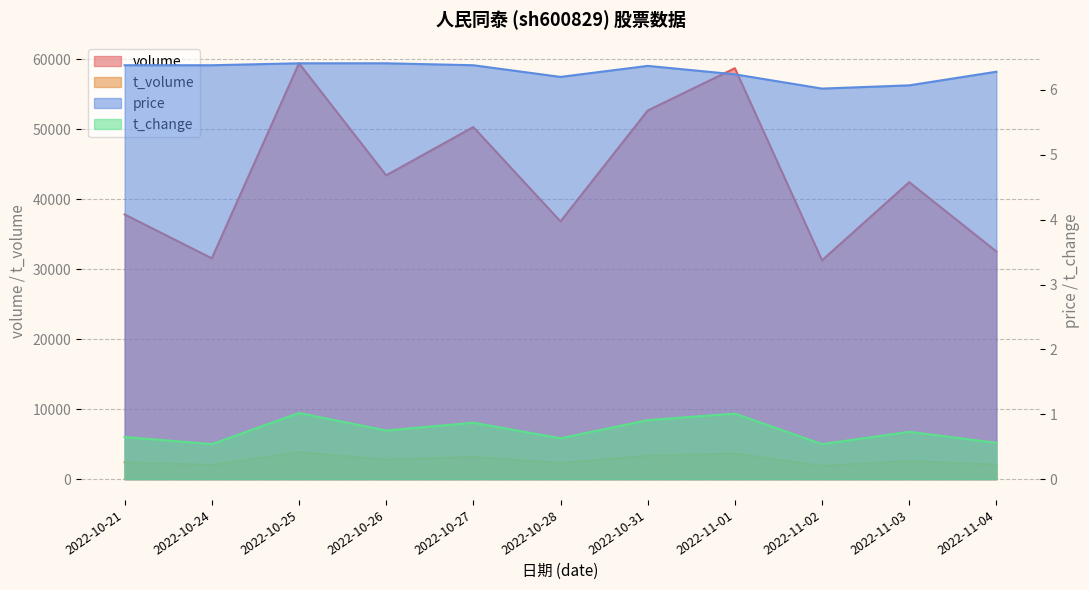

The price series shows 1.3 at 2022-11-04. True or false?

False